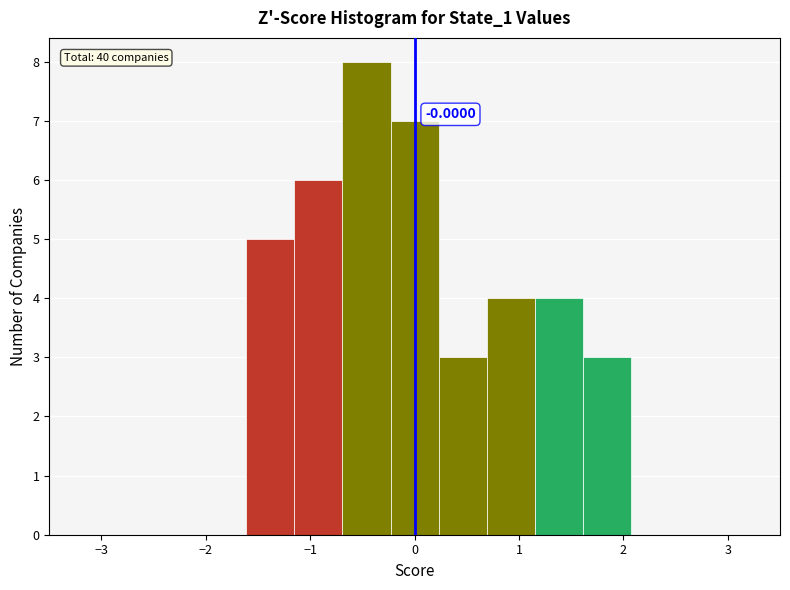

Which range on the x-axis has the tallest bar?

-0.7 to -0.2